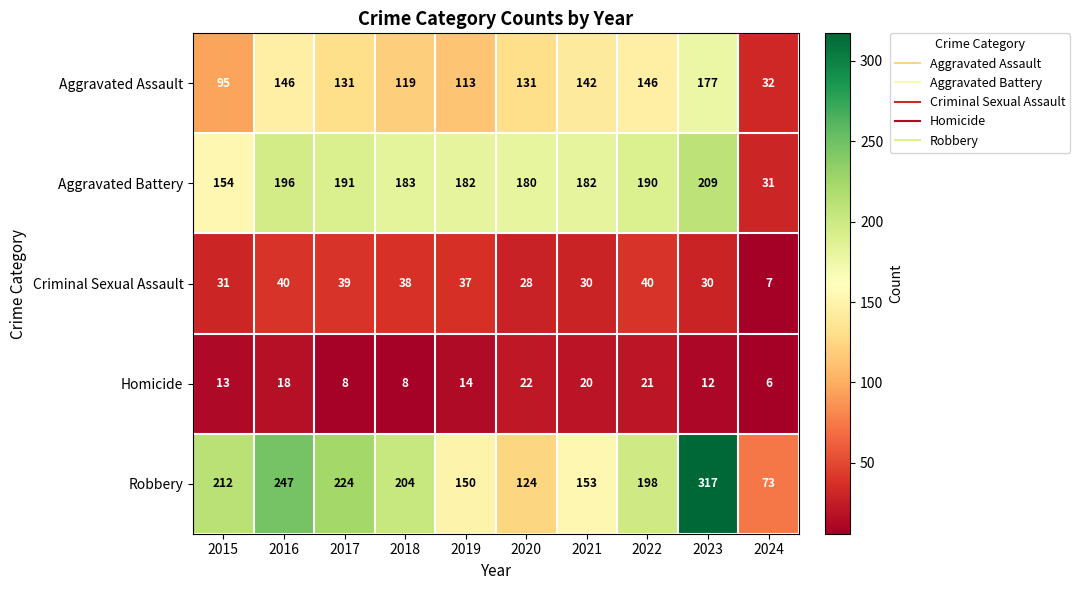

How many values in the Criminal Sexual Assault series are below 37?

5